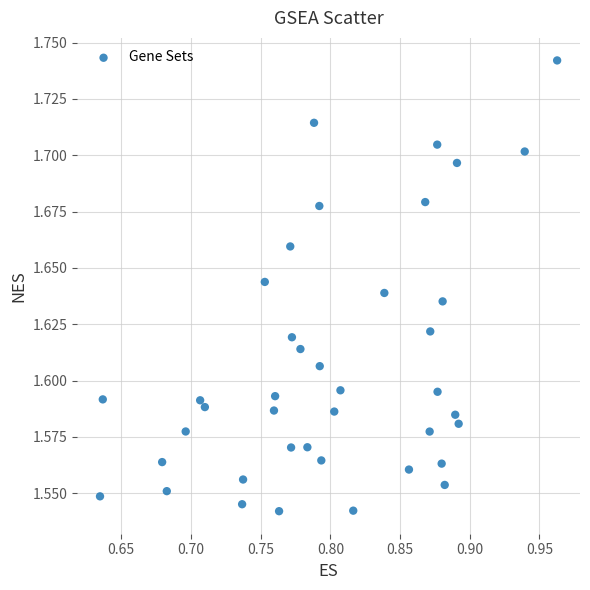

What is the range of X values (max minus min)?

0.3